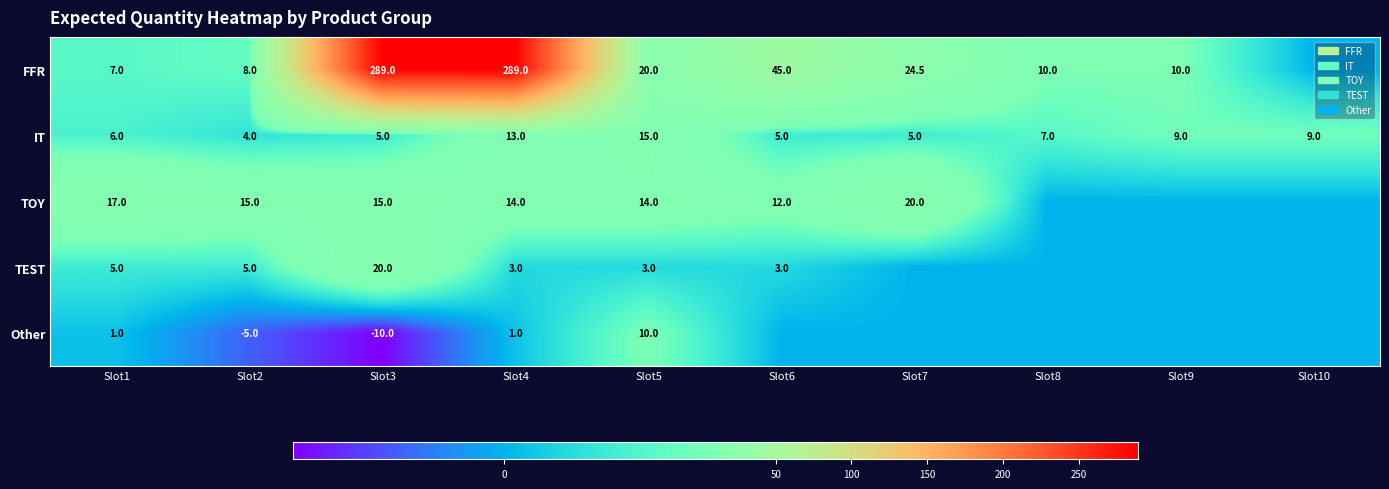

Is the value of Other at Slot3 greater than the value of IT at Slot2?

No